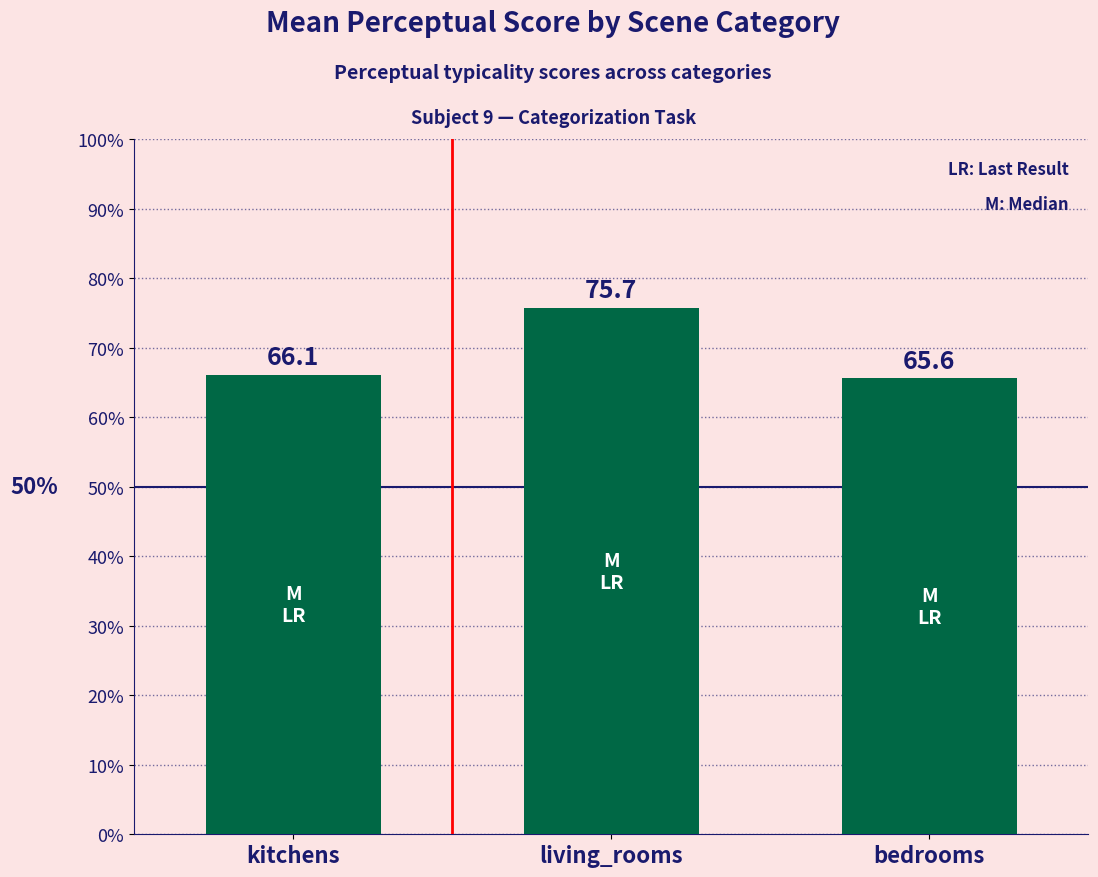

What is the change in value from kitchens to living_rooms?

+9.6